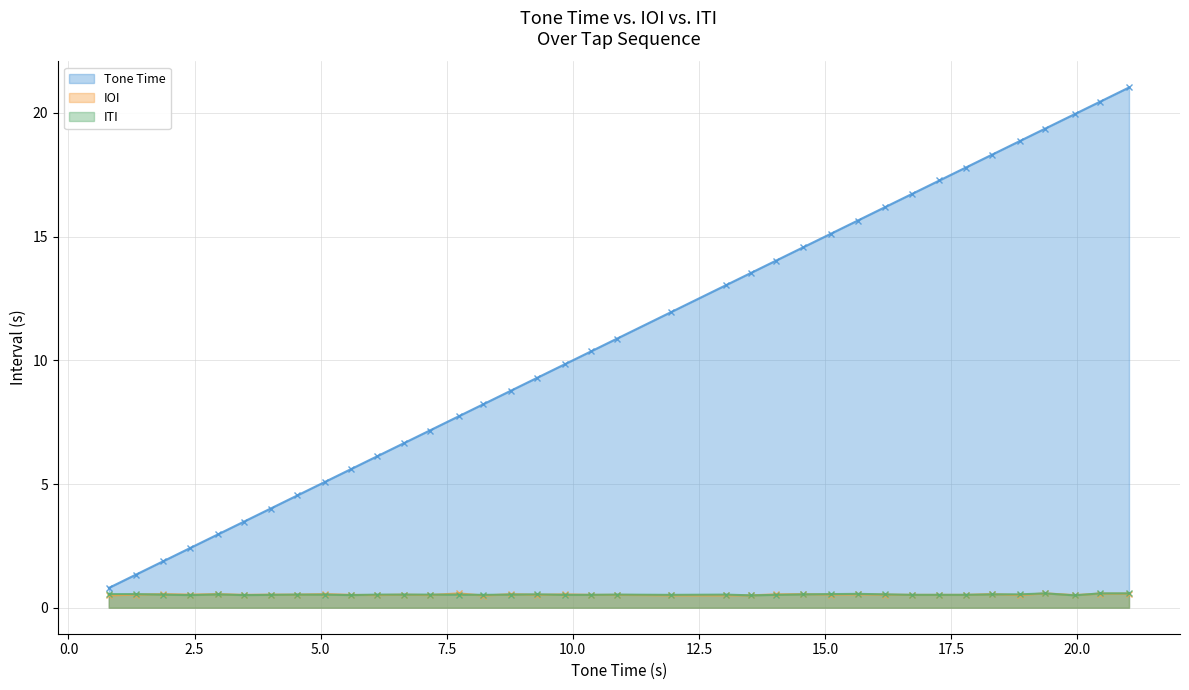

True or false: ITI and IOI cross at least once.

True